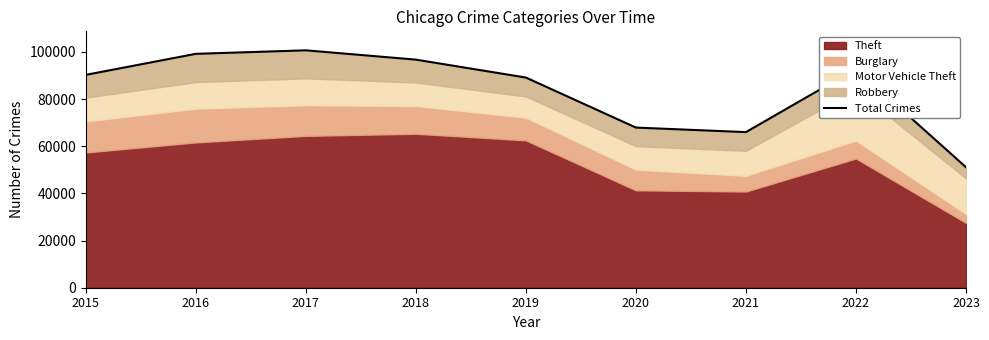

What is the change in value from 2015 to 2019?

-1140